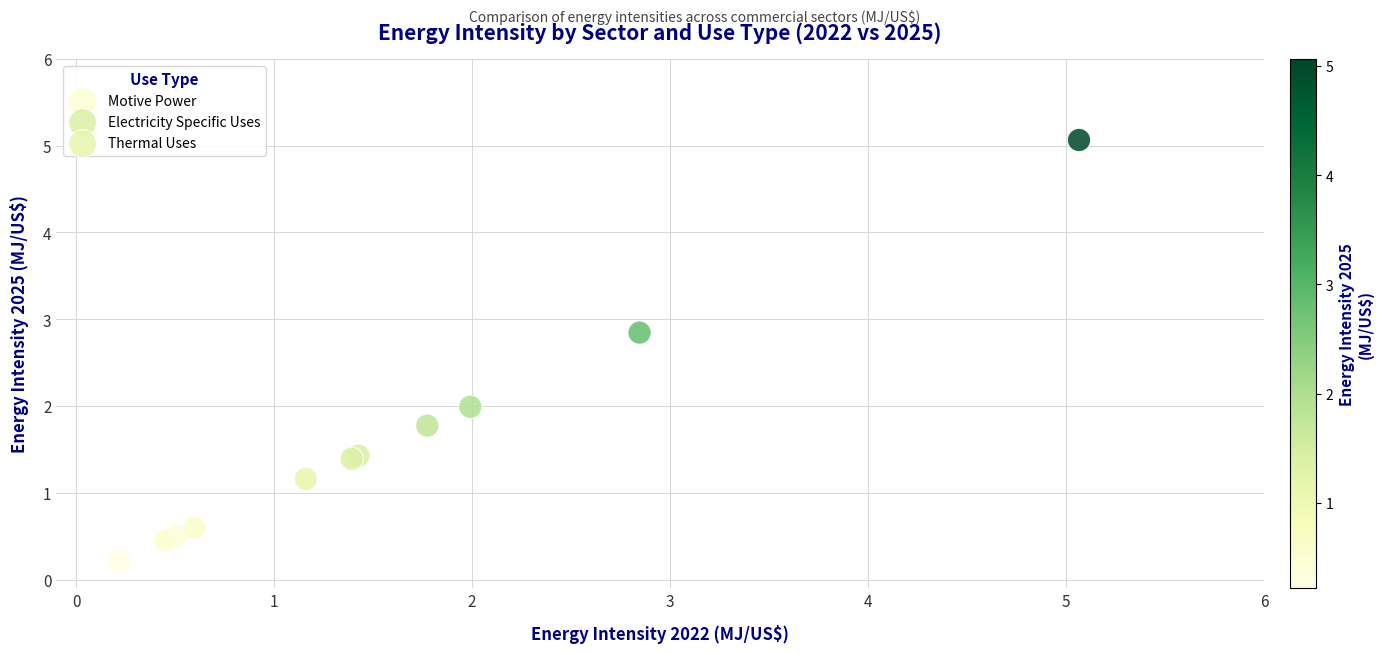

Which series contains the highest Y value?

Electricity Specific Uses